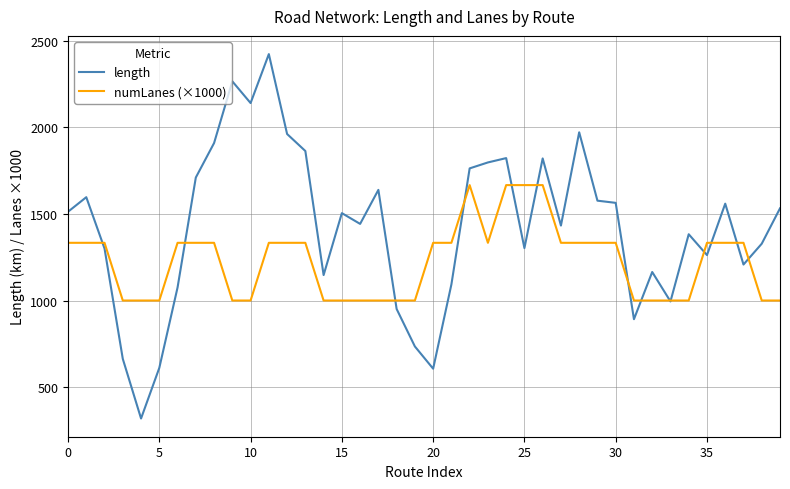

What is the maximum value shown in the chart?

2421.9